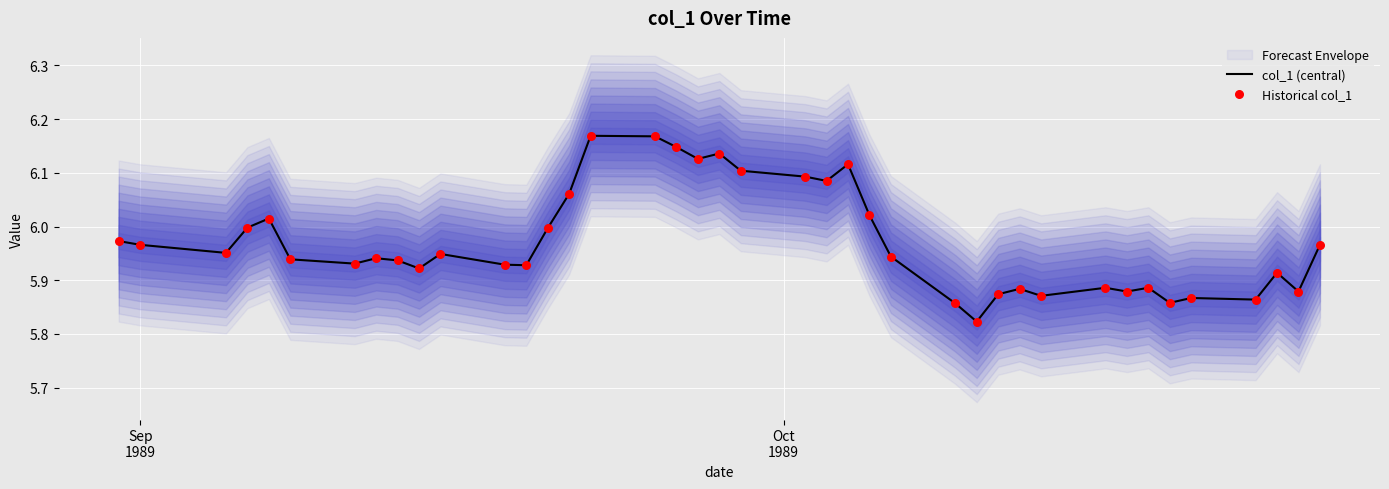

Which series has the largest total across all categories?

col_1 (central)